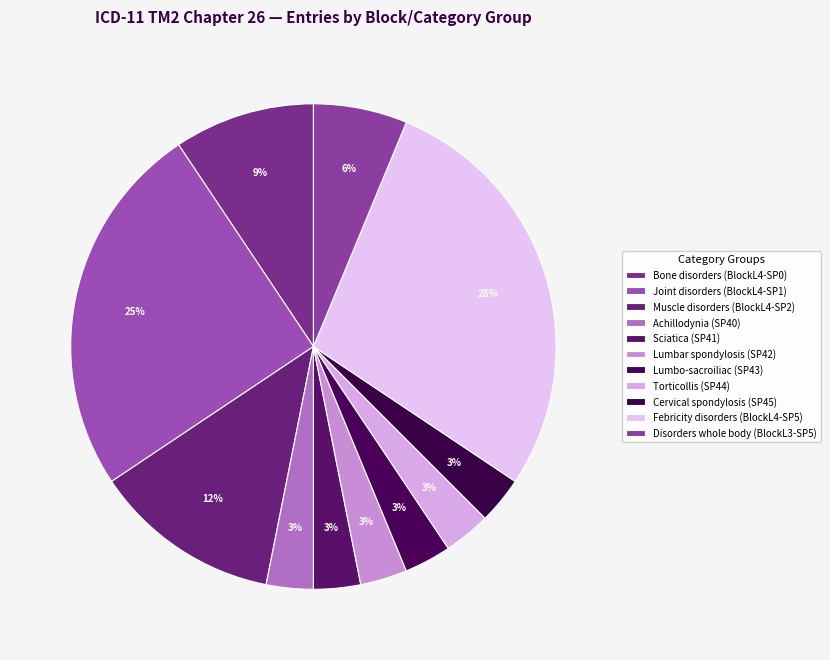

How many segments does this pie chart have?

11